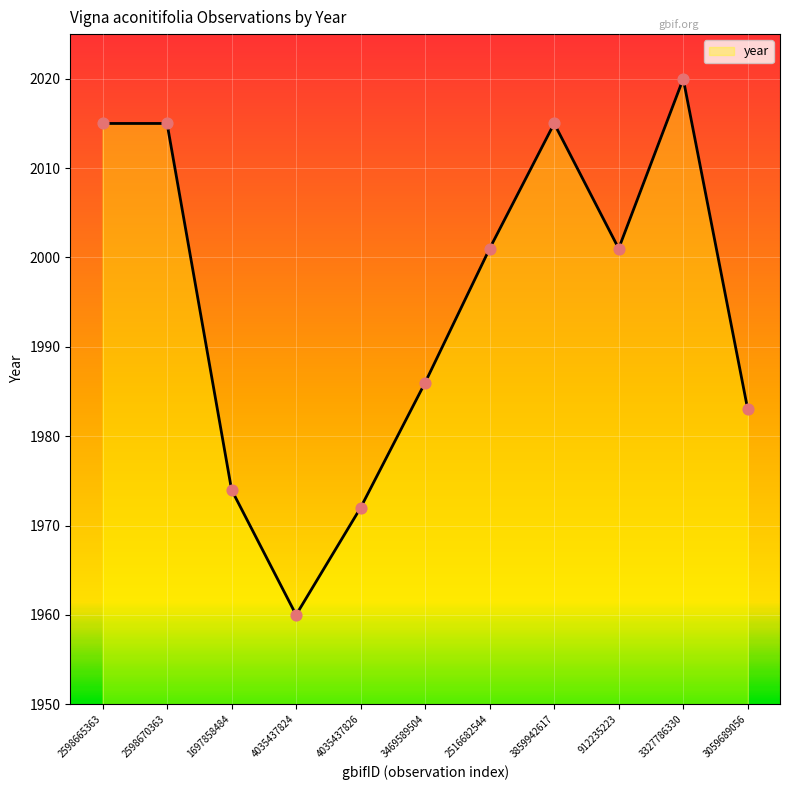

What is the ratio of the value at 3859942617 to the value at 3469589504?

1.0